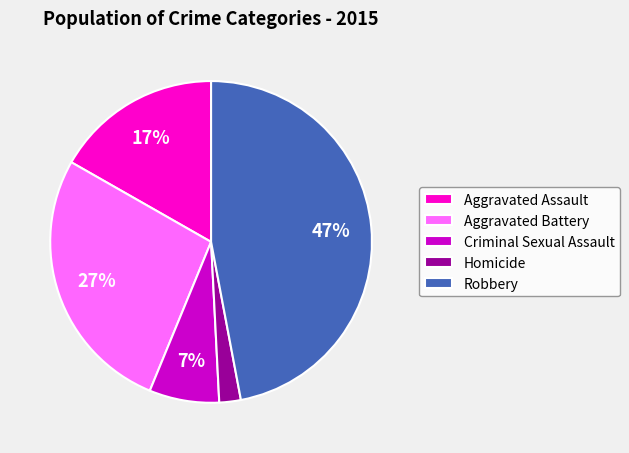

To the nearest percent, what portion does Robbery represent?

47%